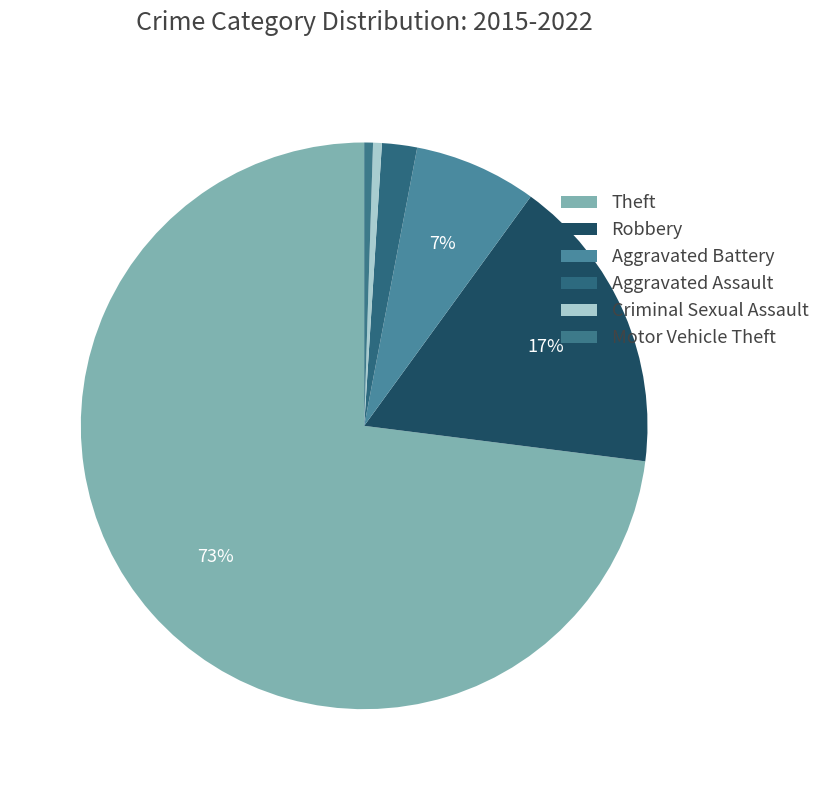

To the nearest percent, what portion does Robbery represent?

17%